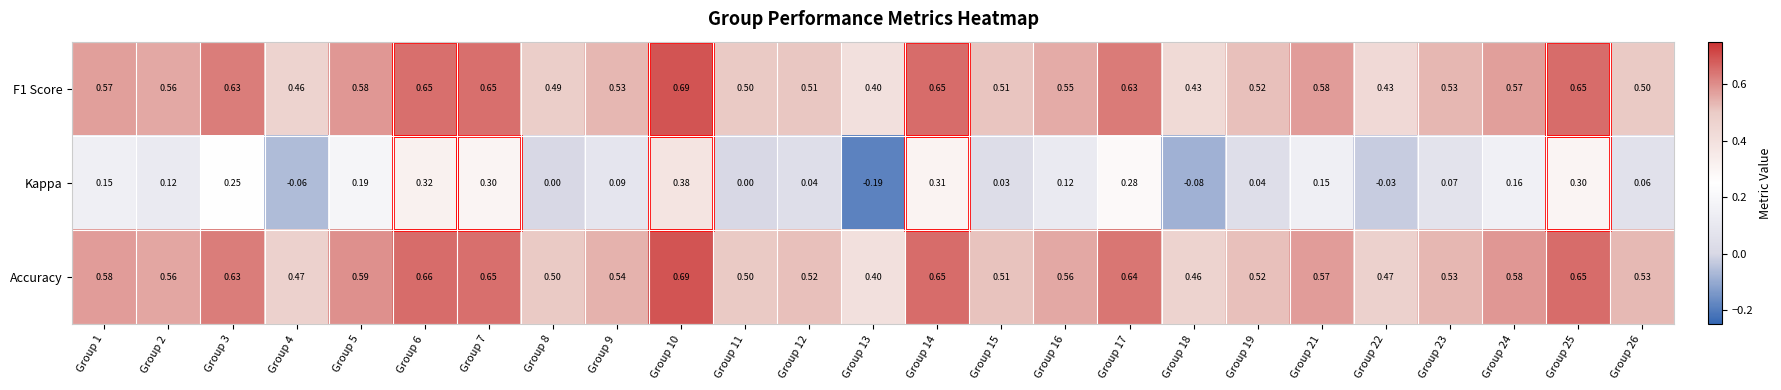

Between Group 13 and Group 26, which series saw the biggest shift?

Kappa